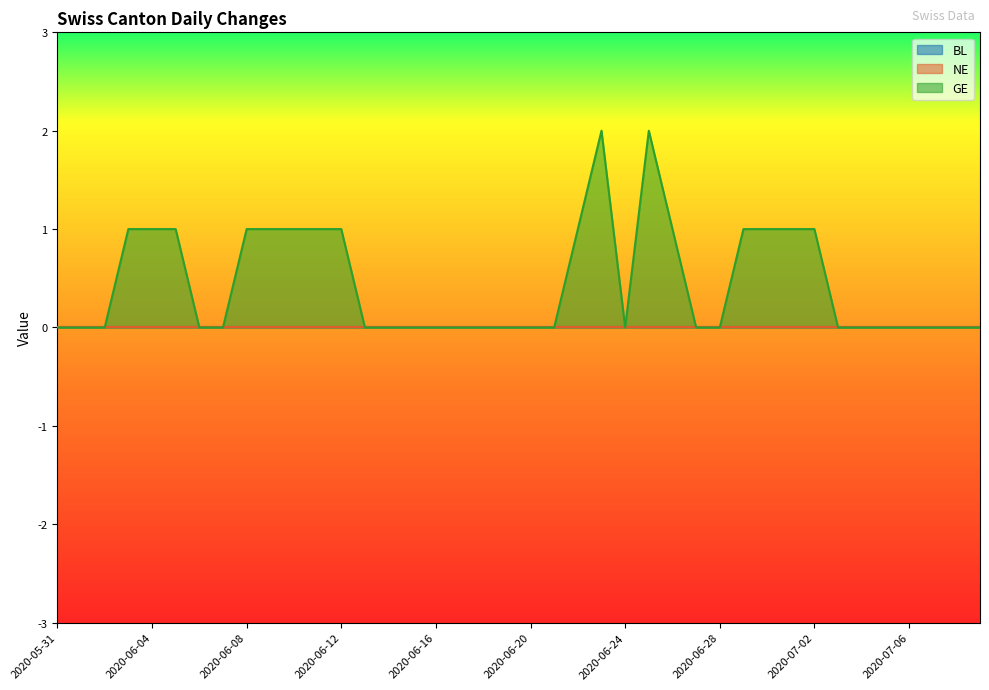

At 2020-07-08, list the series in order from largest to smallest.

BL, NE, GE